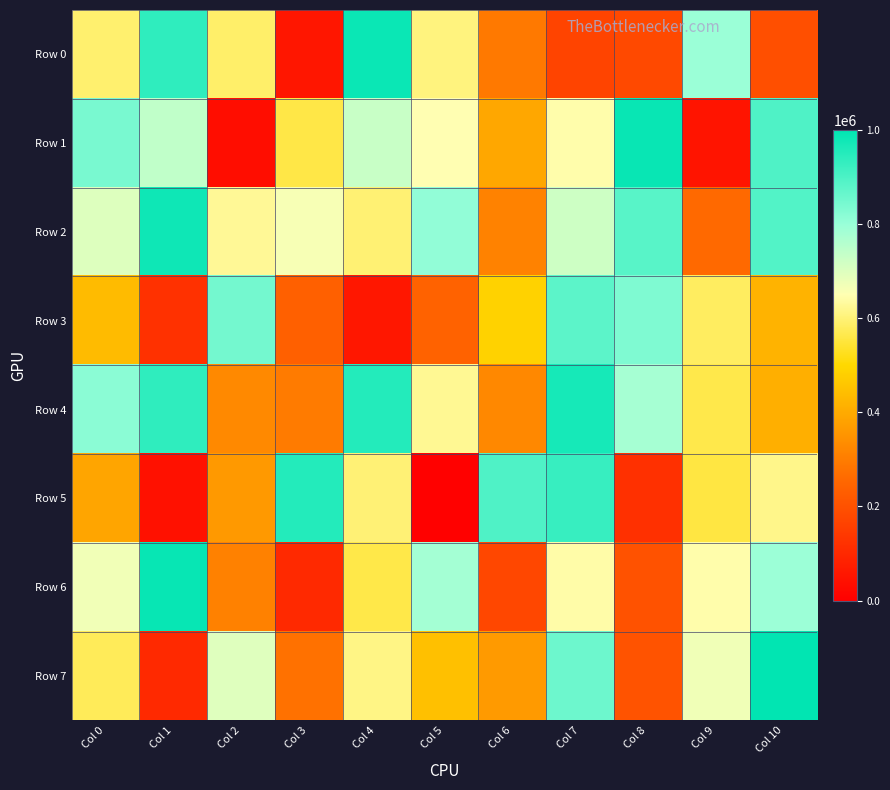

How many series are shown in this chart?

8